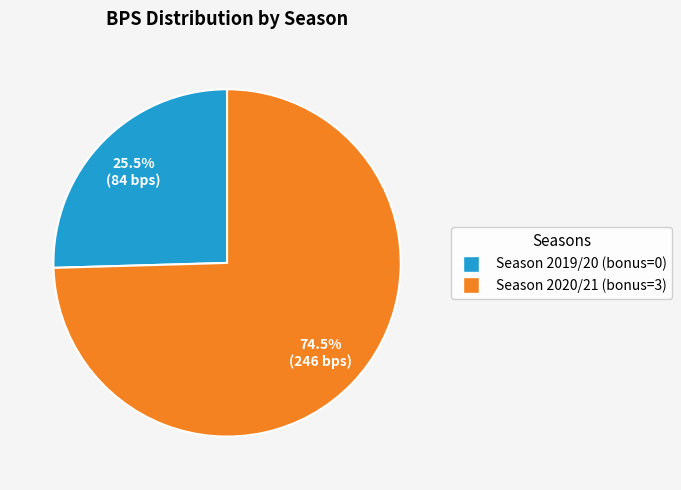

Which category has the smallest portion of the pie?

Season 2019/20 (bonus=0)